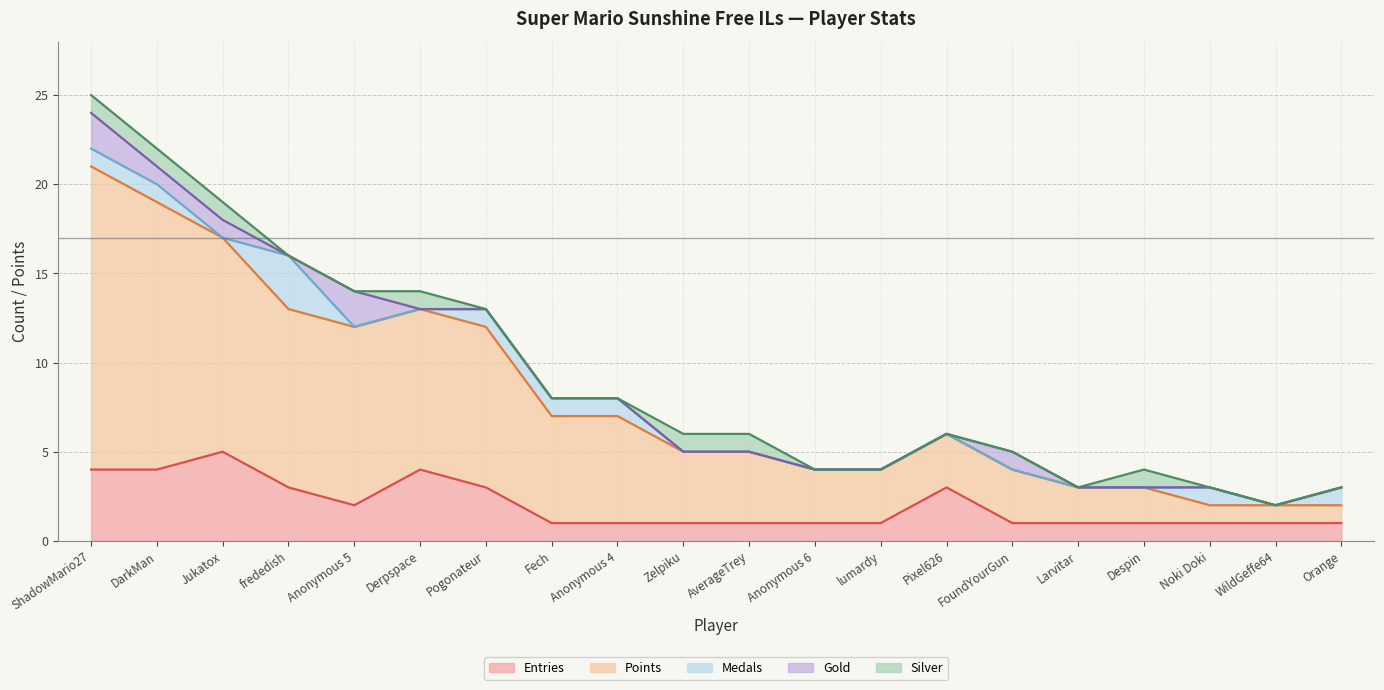

What are all the series names shown in the legend?

Entries, Points, Medals, Gold, Silver